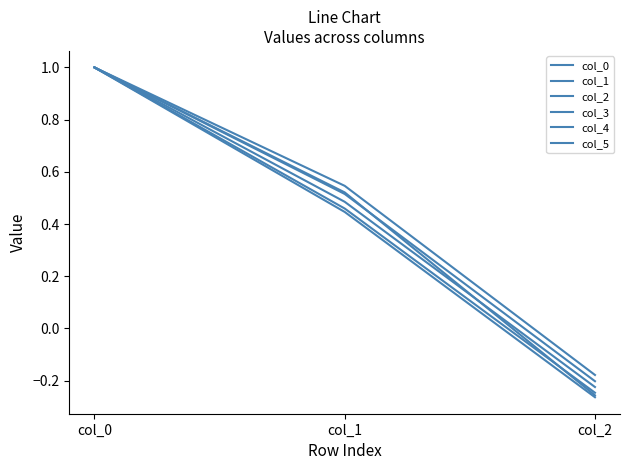

Is the value of col_0 at col_1 greater than the value of col_1 at col_1?

Yes